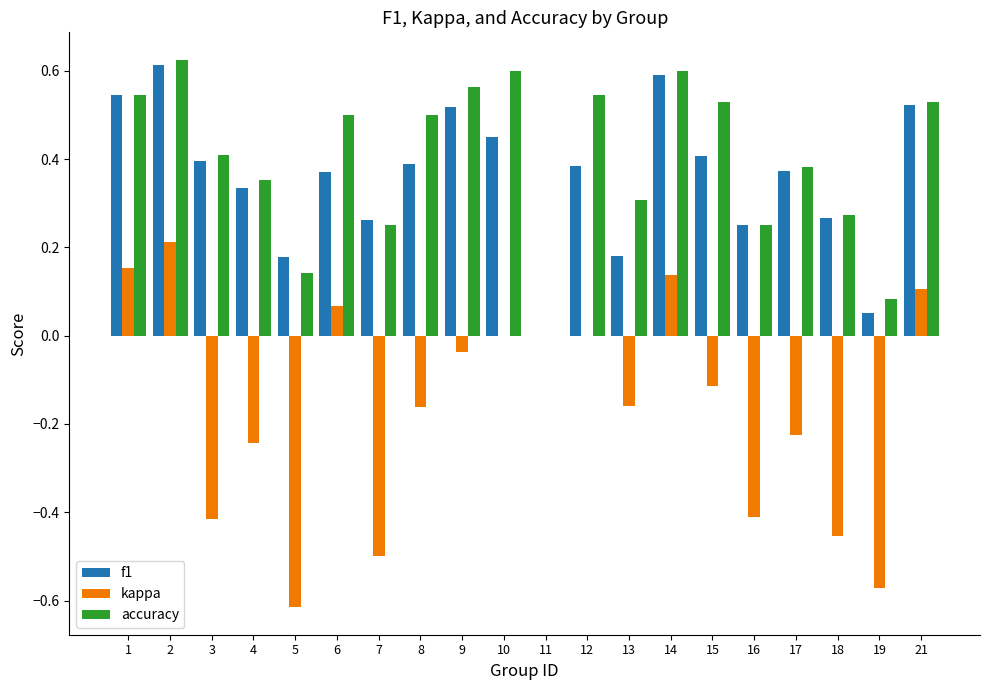

What is the sum of all f1 values?

7.1